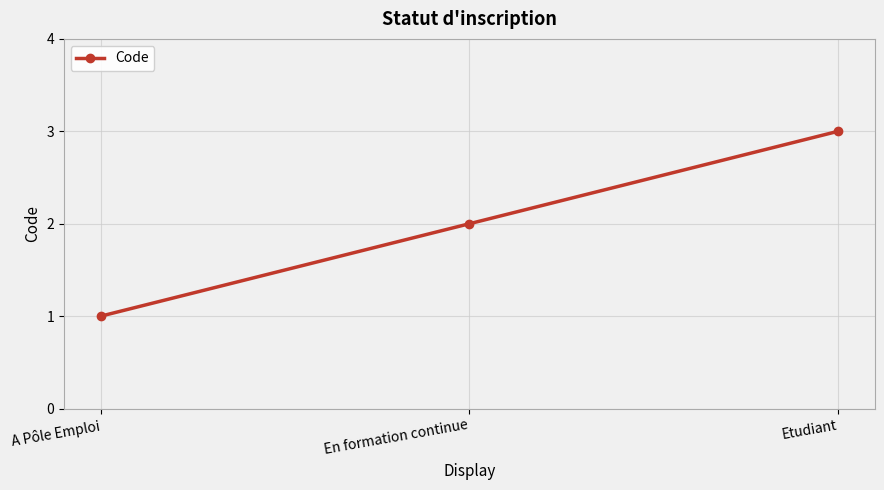

What is the change in value from A Pôle Emploi to En formation continue?

+1